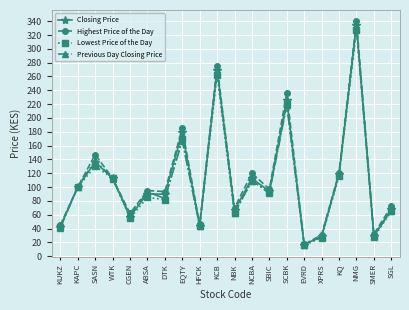

What is the spread (max minus min) of values at EQTY?

18.0